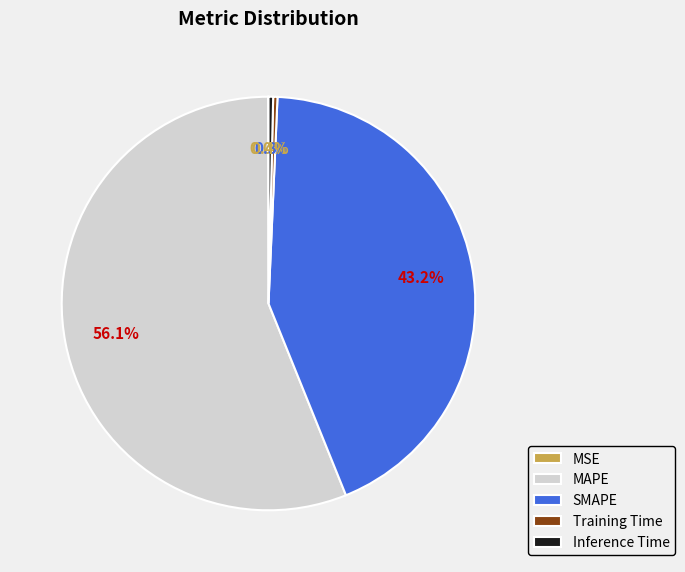

What is the largest slice in the pie chart?

MAPE